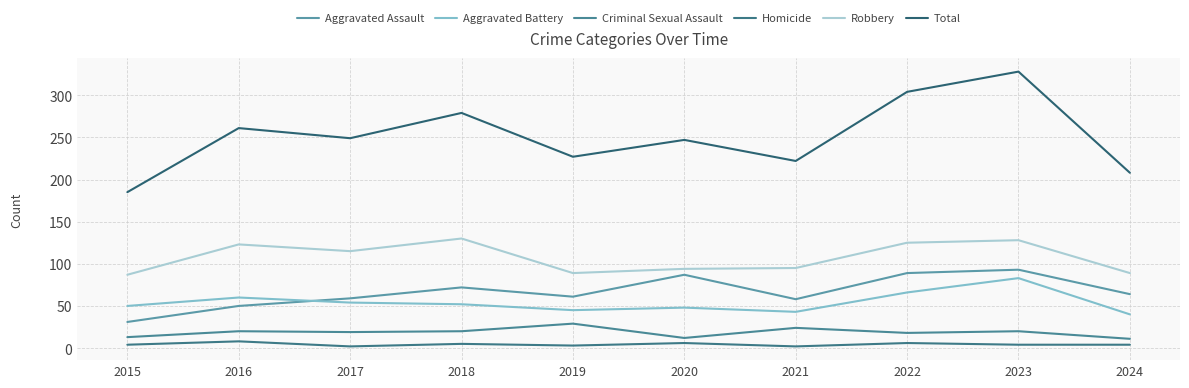

True or false: Homicide and Aggravated Battery cross at least once.

False